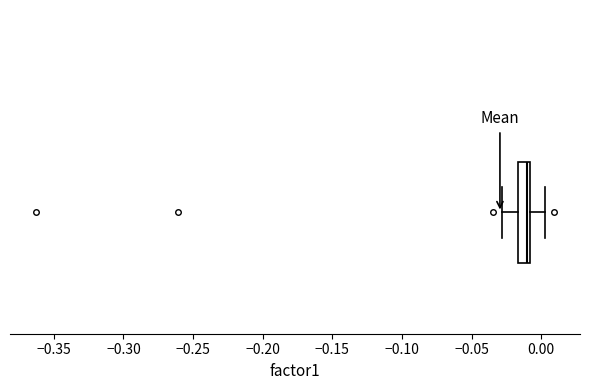

Where is the right edge of the box on the x-axis? The values are not printed on the chart, so give them approximately, as read against the axis.

-0.010